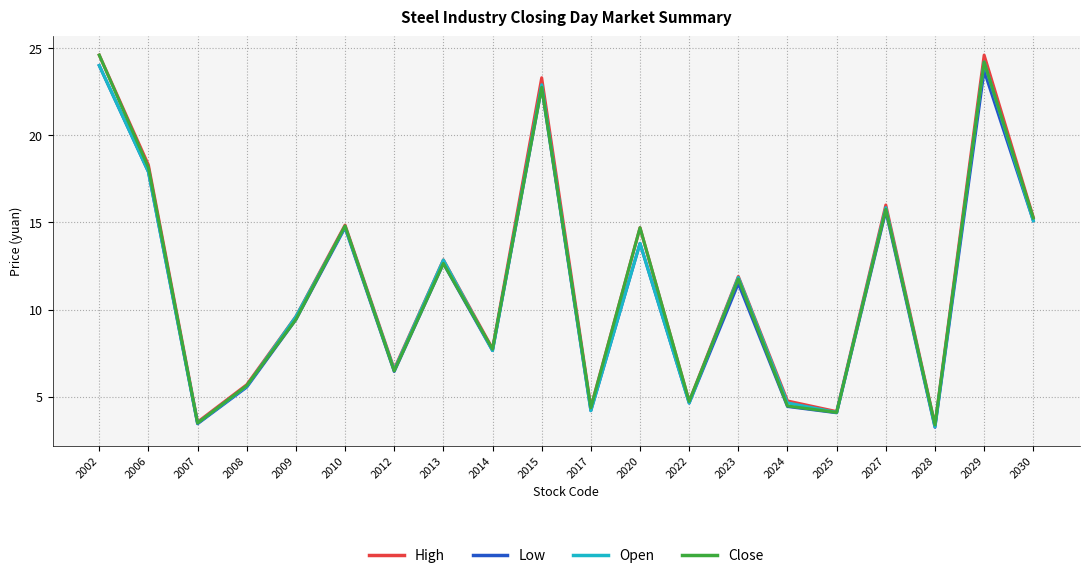

Is the value of High at 2020 greater than the value of Open at 2020?

Yes